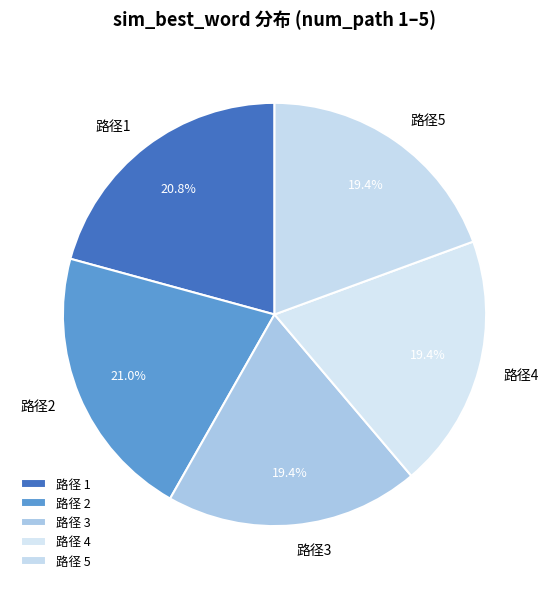

What is the smallest slice in the pie chart?

3